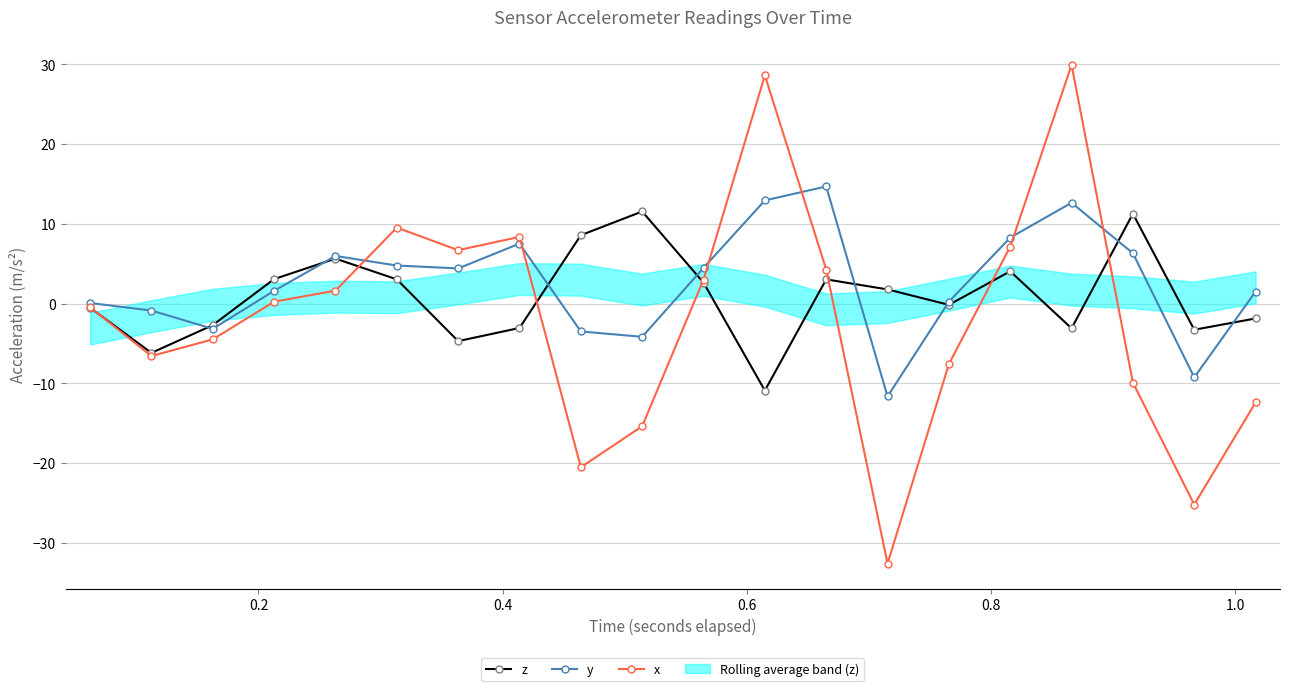

Reading right to left, transcribe all the data shown in this chart.

z: -1.9	-3.3	11.3	-3.1	4.0	-0.2	1.8	3.0	-10.9	2.6	11.5	8.6	-3.1	-4.7	3.0	5.6	3.1	-2.7	-6.2	-0.5
y: 1.5	-9.3	6.3	12.6	8.3	0.2	-11.6	14.7	12.9	4.5	-4.2	-3.5	7.5	4.4	4.8	6.0	1.6	-3.2	-0.9	0.1
x: -12.4	-25.2	-9.9	29.9	7.1	-7.6	-32.6	4.3	28.6	3.0	-15.4	-20.5	8.4	6.7	9.5	1.6	0.2	-4.5	-6.6	-0.5